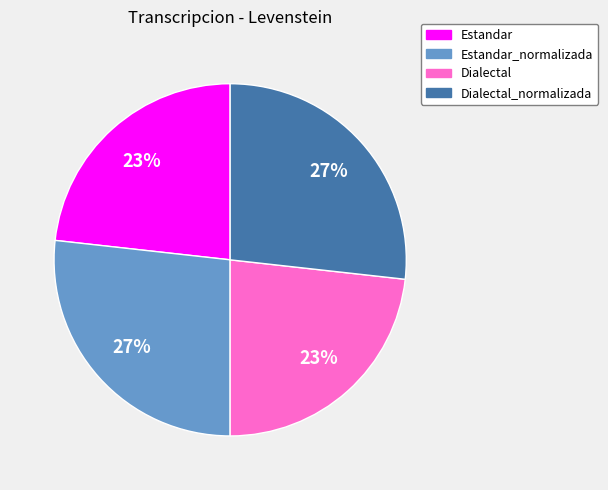

The Estandar_normalizada slice represents 35% of the pie. True or false?

False